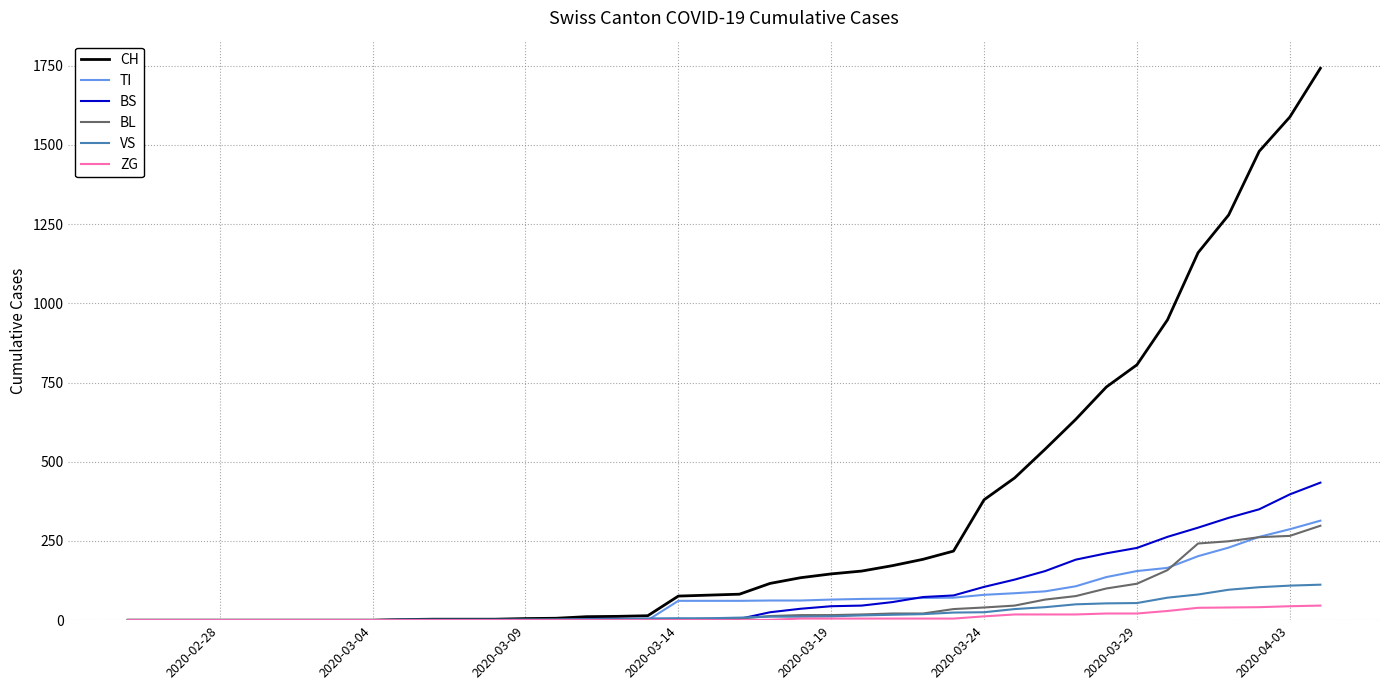

Which series has the largest total across all categories?

CH